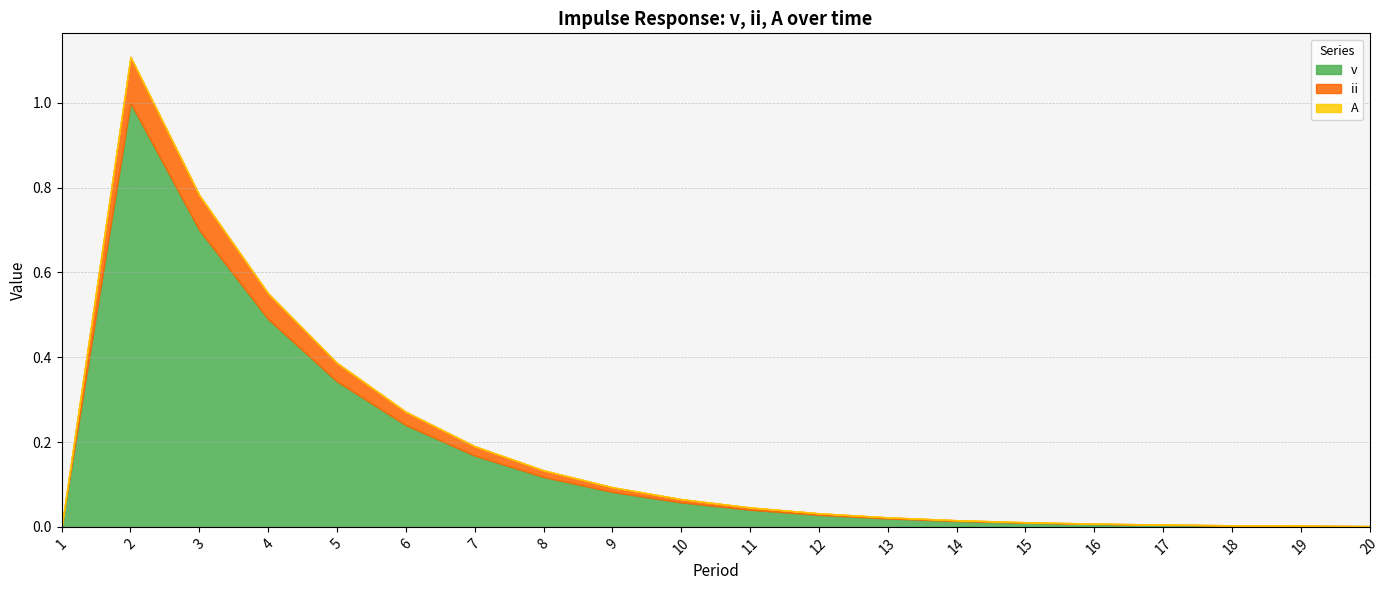

Reading right to left, list all the values displayed in this chart.

v: 20=0.0	19=0.0	18=0.0	17=0.0	16=0.0	15=0.0	14=0.0	13=0.0	12=0.0	11=0.0	10=0.1	9=0.1	8=0.1	7=0.2	6=0.2	5=0.3	4=0.5	3=0.7	2=1.0	1=0.0
ii: 20=0.0	19=0.0	18=0.0	17=0.0	16=0.0	15=0.0	14=0.0	13=0.0	12=0.0	11=0.0	10=0.0	9=0.0	8=0.0	7=0.0	6=0.0	5=0.0	4=0.1	3=0.1	2=0.1	1=0.0
A: 20=0.0	19=0.0	18=0.0	17=0.0	16=0.0	15=0.0	14=0.0	13=0.0	12=0.0	11=0.0	10=0.0	9=0.0	8=0.0	7=0.0	6=0.0	5=0.0	4=0.0	3=0.0	2=0.0	1=0.0